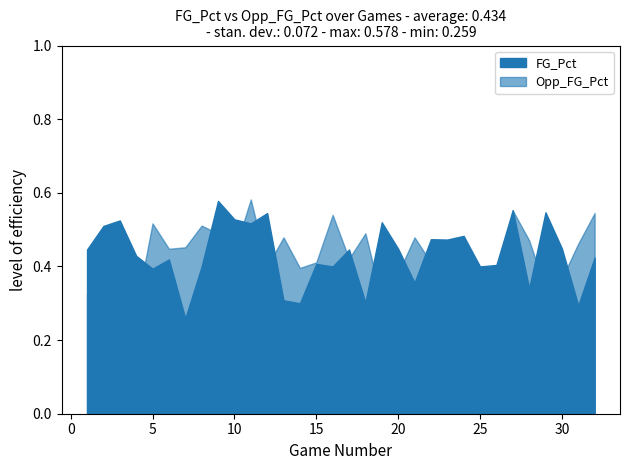

True or false: FG_Pct and Opp_FG_Pct intersect in this chart.

True